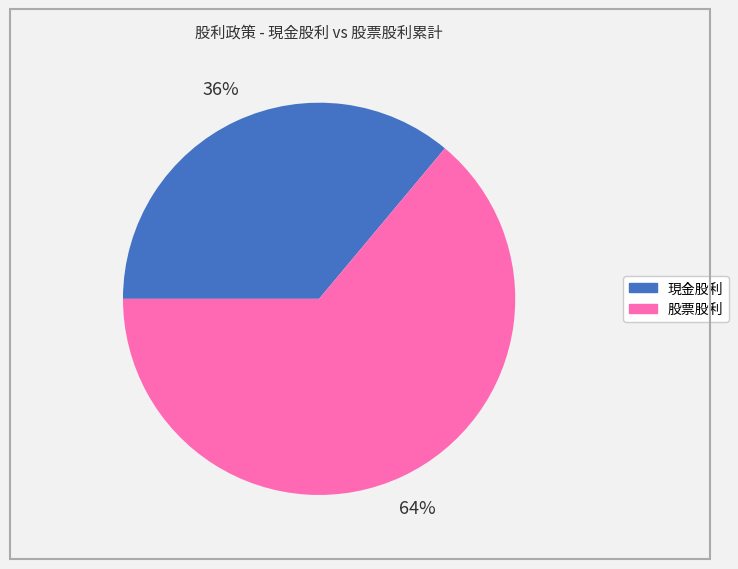

Count the number of slices in the pie.

2